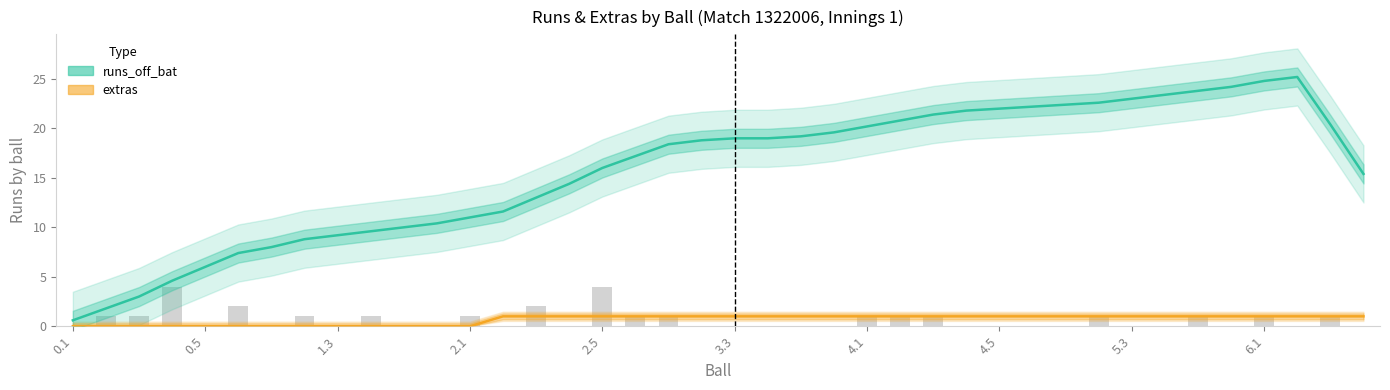

What is the difference between the highest and lowest values at 31?

21.6